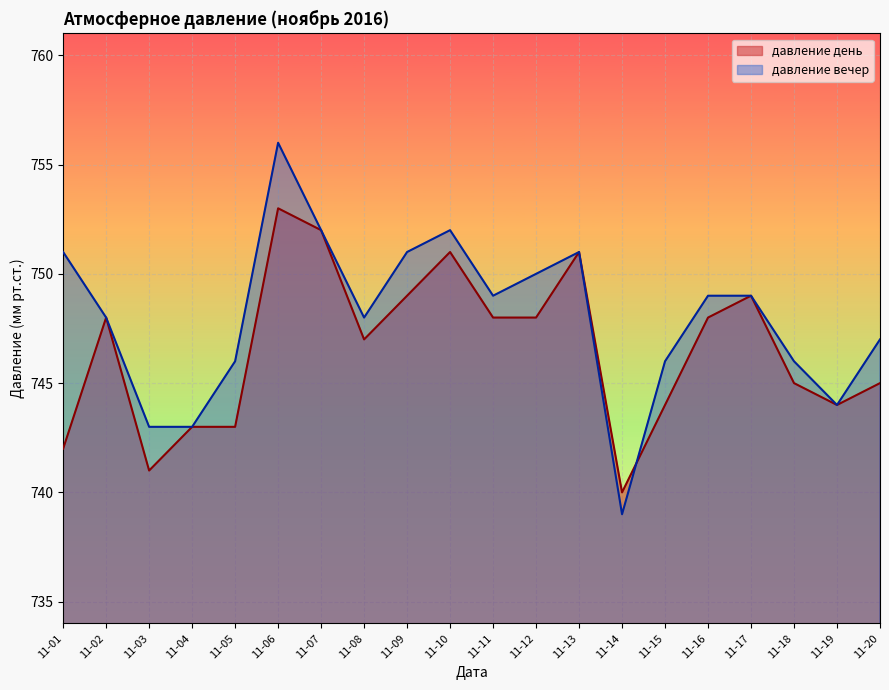

Reading left to right, extract all data points from this chart.

давление день: 742	748	741	743	743	753	752	747	749	751	748	748	751	740	744	748	749	745	744	745
давление вечер: 751	748	743	743	746	756	752	748	751	752	749	750	751	739	746	749	749	746	744	747